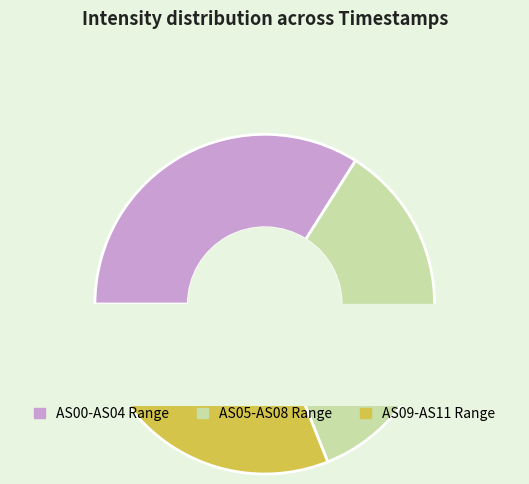

Is it true that 1692630418 is 1% of the pie?

False